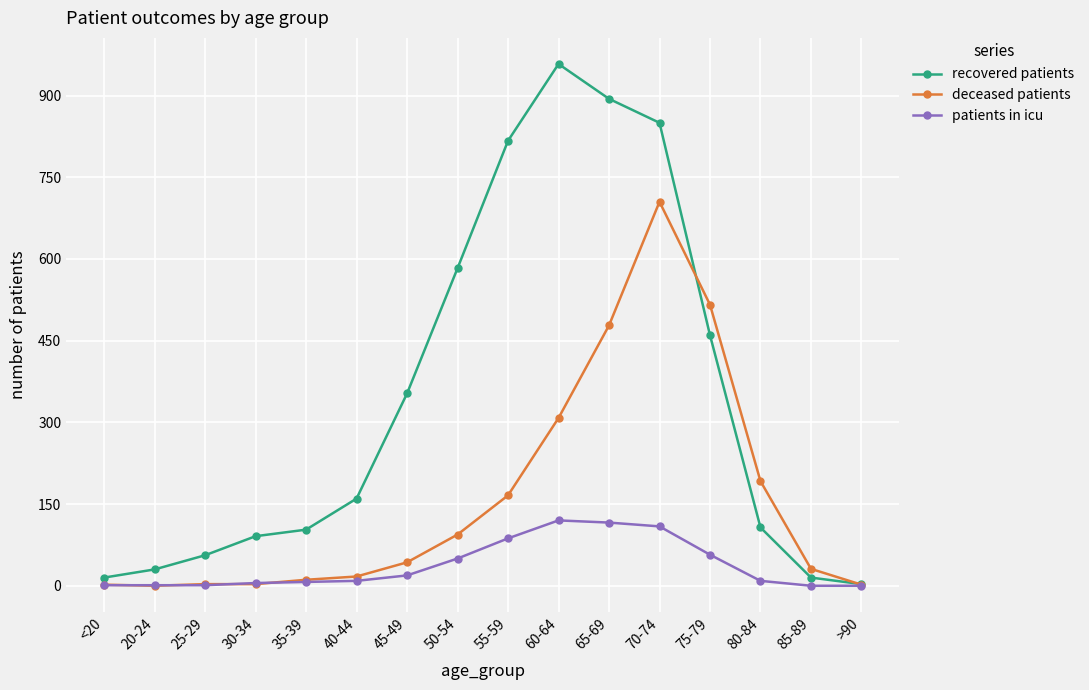

What is the label of the 9th point from the right?

50-54